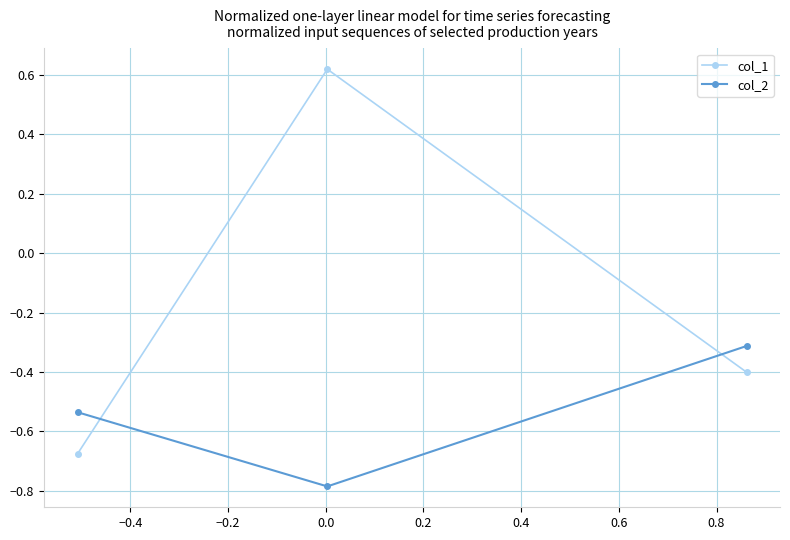

Which series has the largest range (max minus min)?

col_1